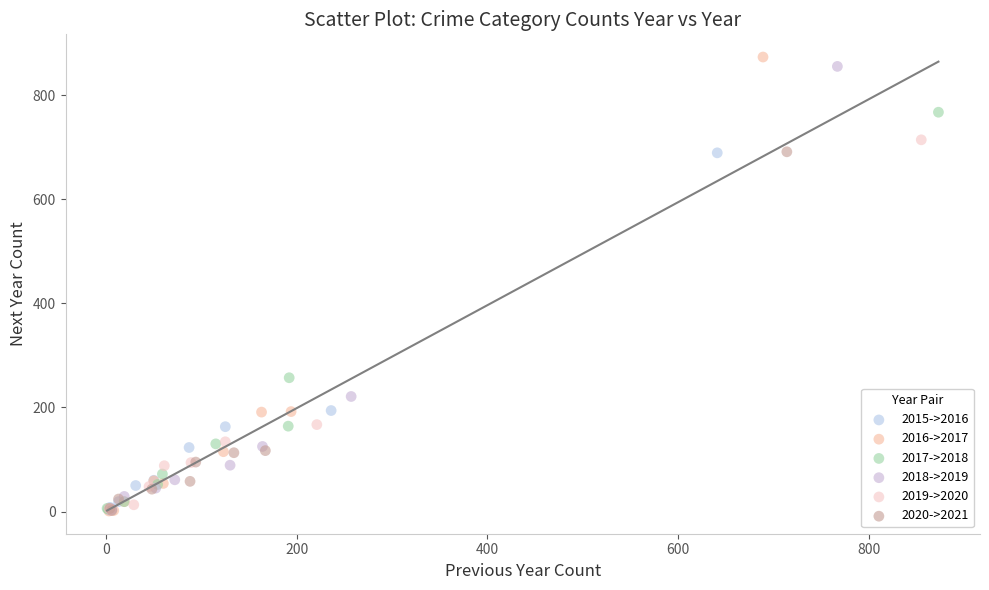

Which series has the widest spread of Y values?

2016->2017